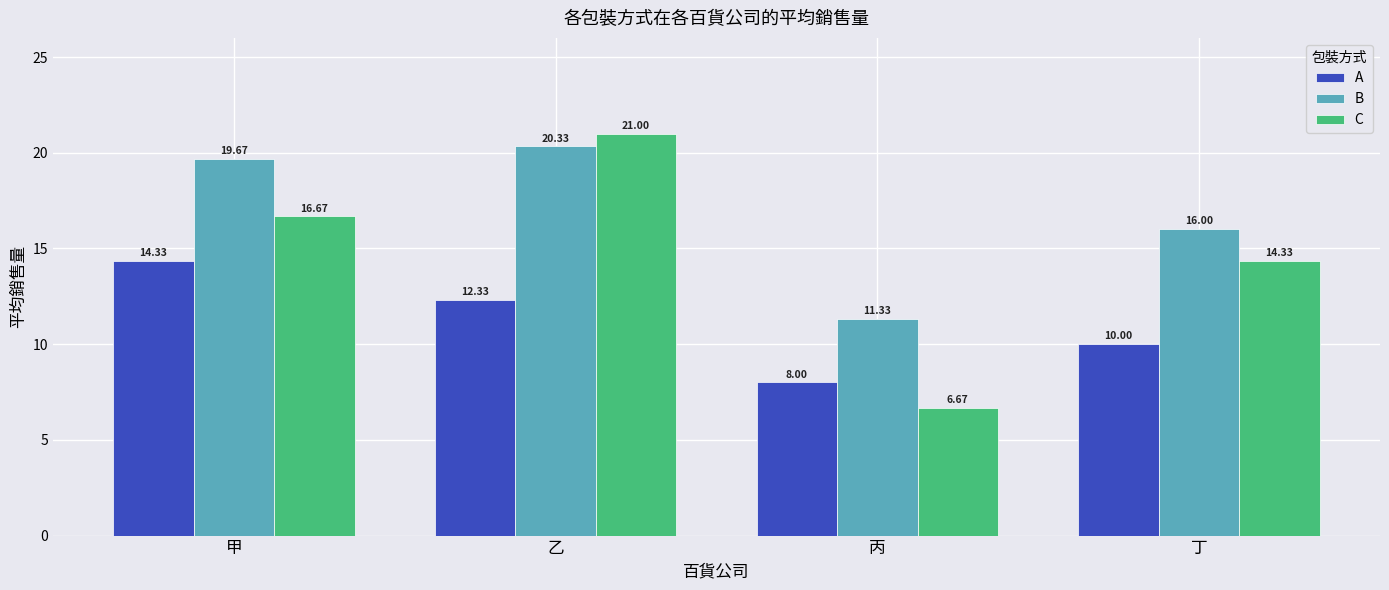

Does the chart contain any negative values?

No